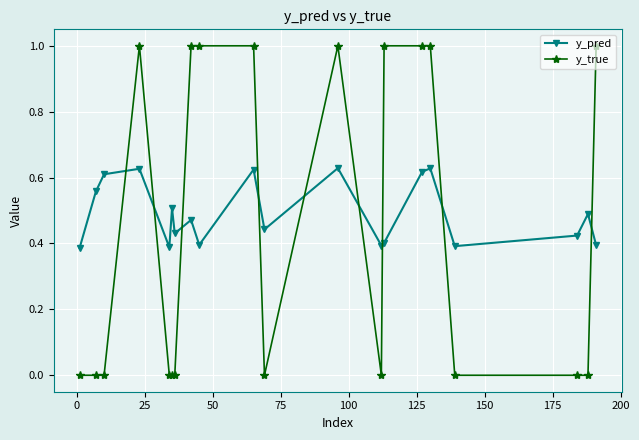

What is the value of the y_true point at the 12th from the left?

1.0